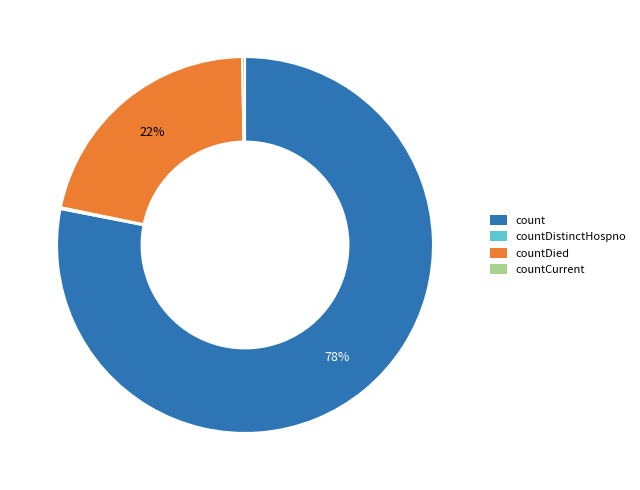

To the nearest percent, what is the average slice percentage?

25%